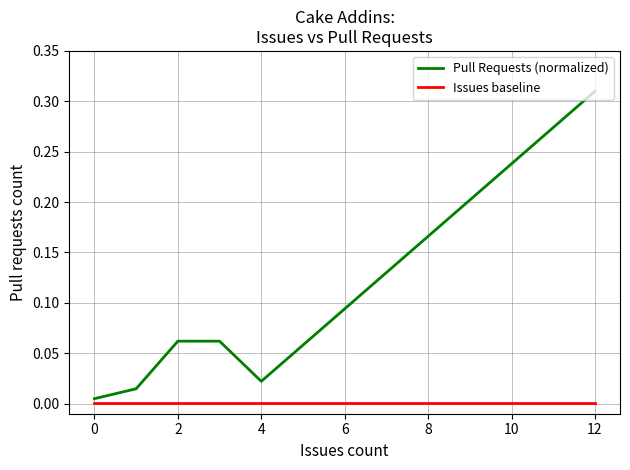

Which series has the largest range (max minus min)?

Pull Requests (normalized)